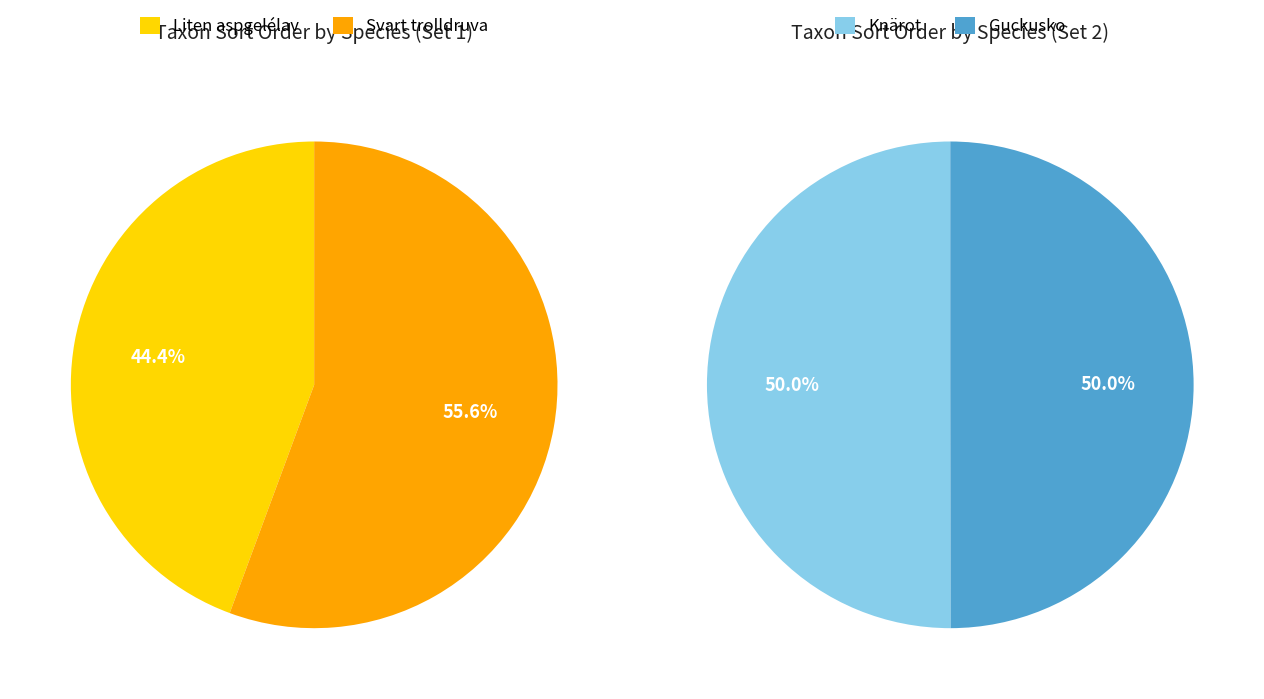

How many slices are in this pie chart?

4